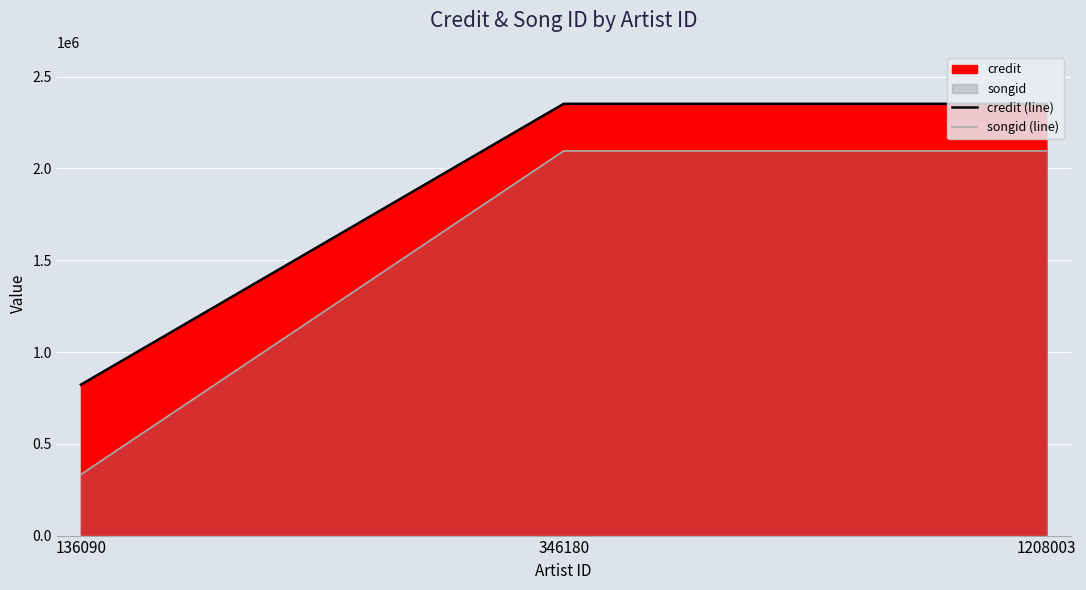

What is the total value across all series at 136090?

1155365